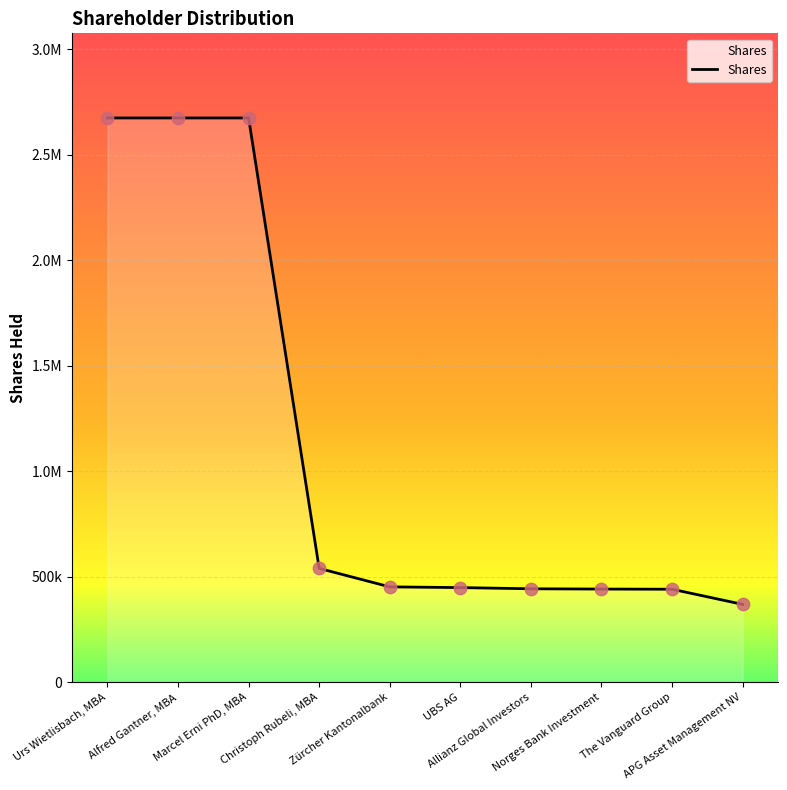

Approximately how many times larger is the value at Norges Bank Investment compared to Christoph Rubeli, MBA?

0.8